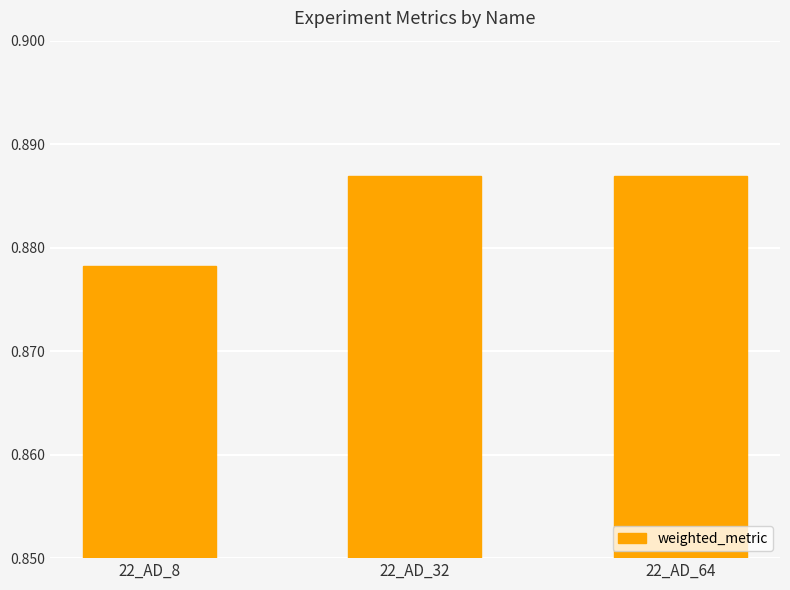

What is the sum of all values?

2.7